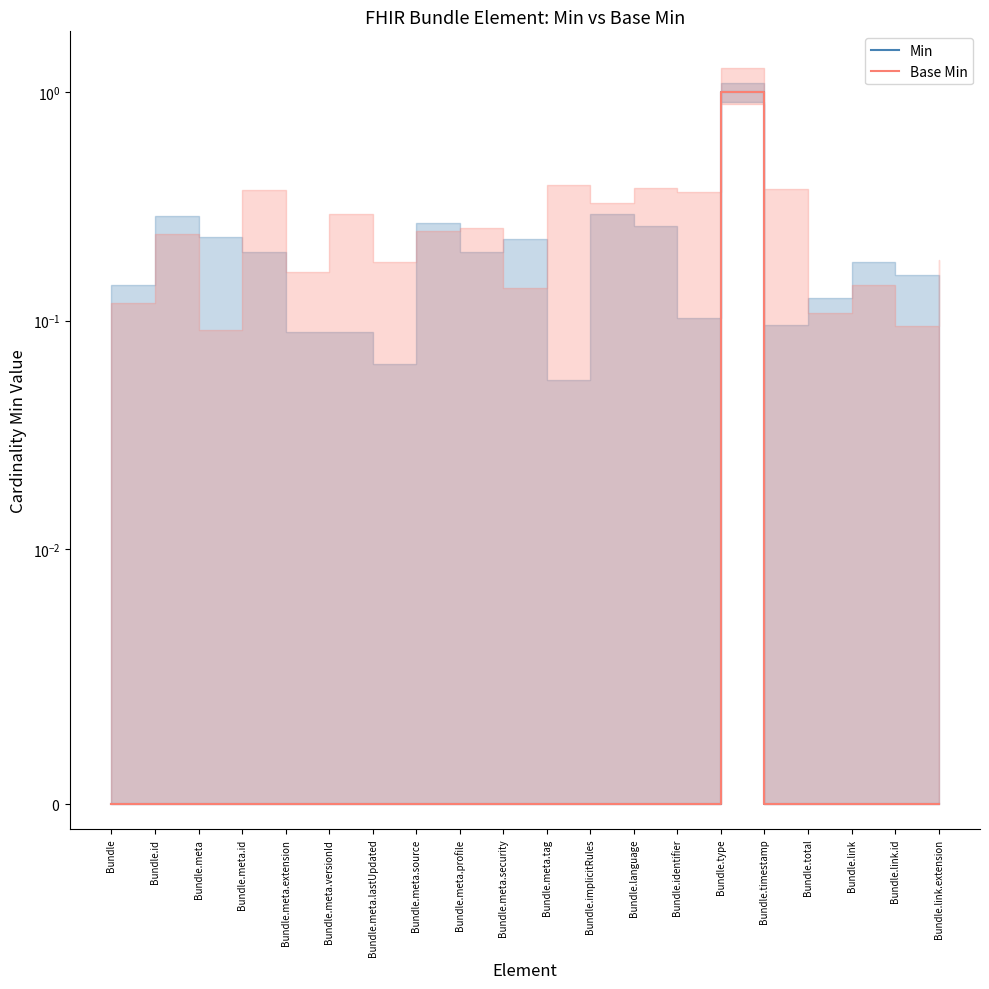

What is the label of the 14th point from the right?

Bundle.meta.lastUpdated